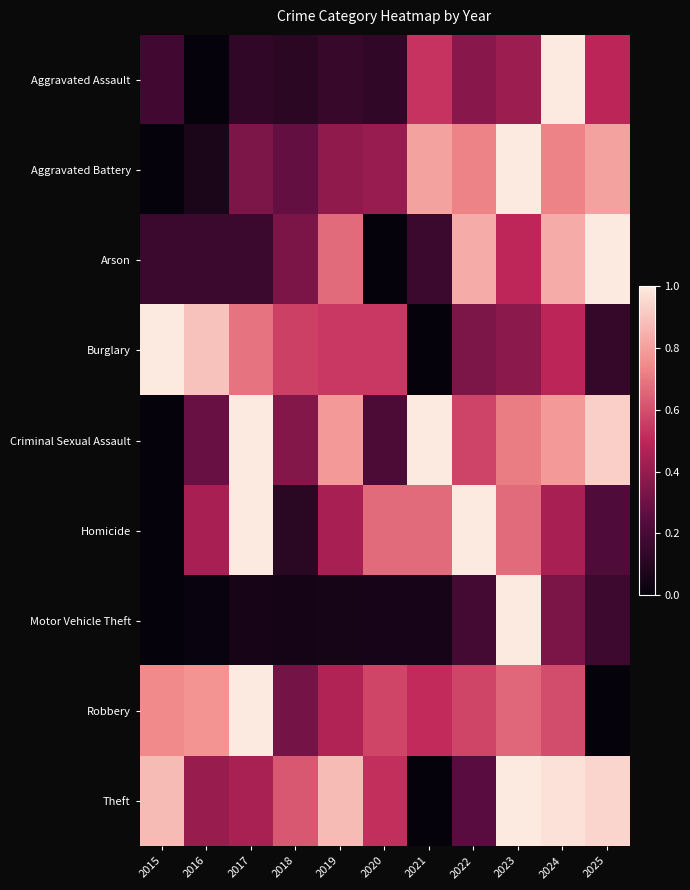

How many categories are shown in the chart?

11